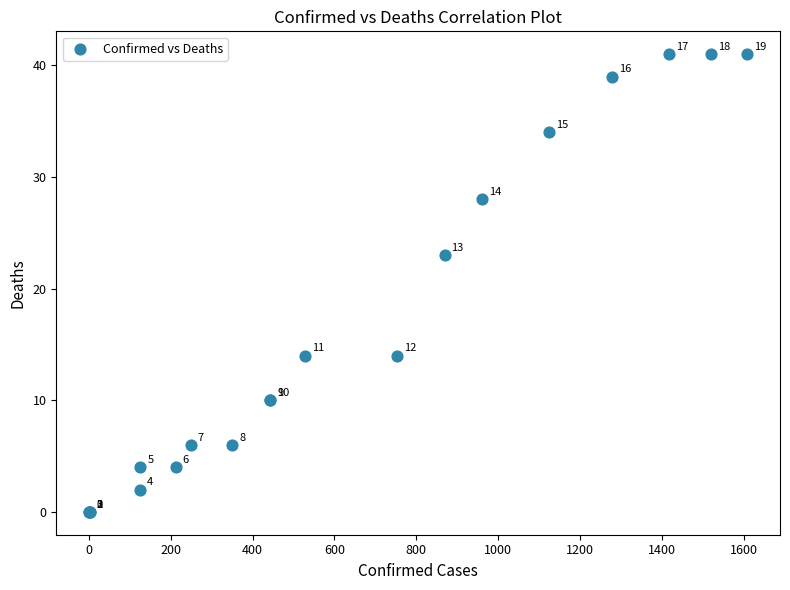

What Y value in the scatter plot is closest to 20?

23